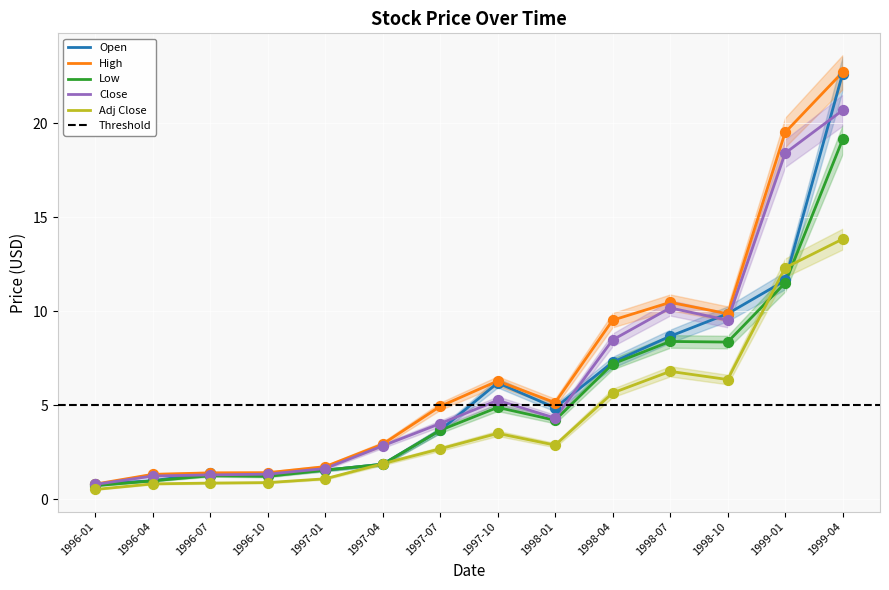

Which series has the largest Y range (max minus min)?

High